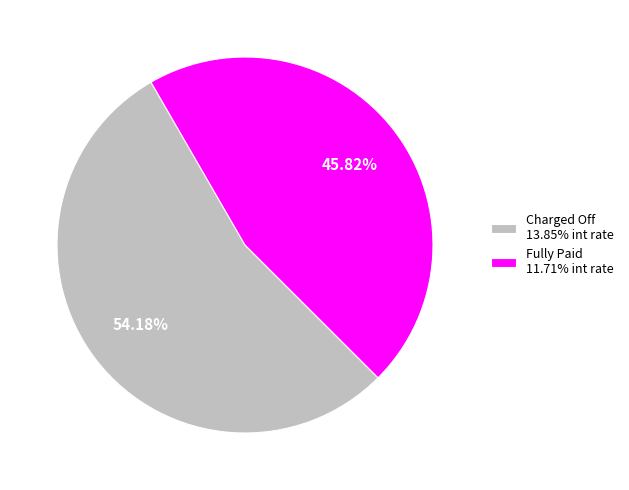

To the nearest percent, what is the combined percentage of Charged Off and Fully Paid?

100%